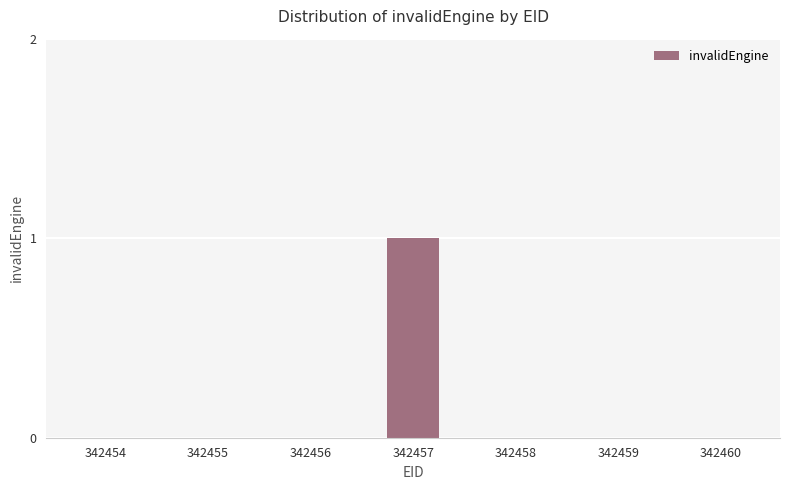

Which label corresponds to the largest value in the chart?

342457